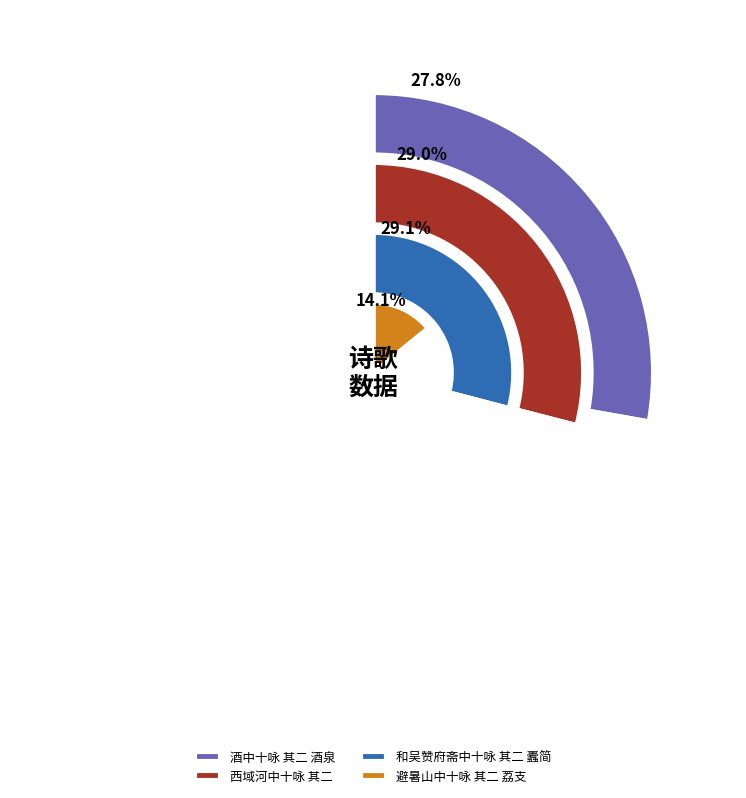

Combined, do 避暑山中十咏 其二 荔支 and 和吴赞府斋中十咏 其二 蠹简 account for over 50%?

No